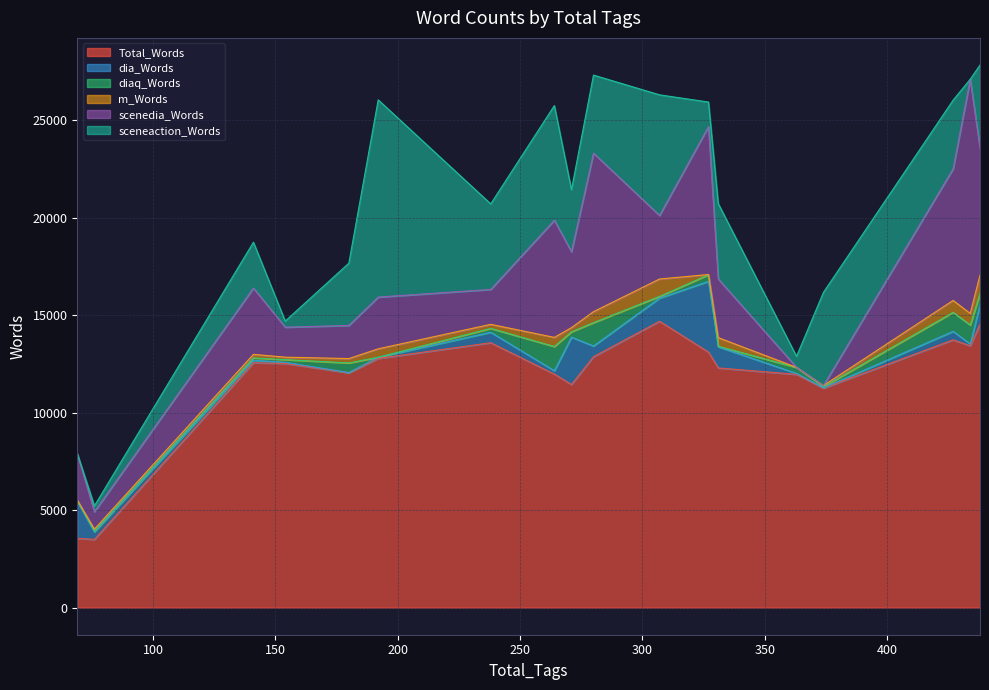

At which category is the sum across all series the highest?

438